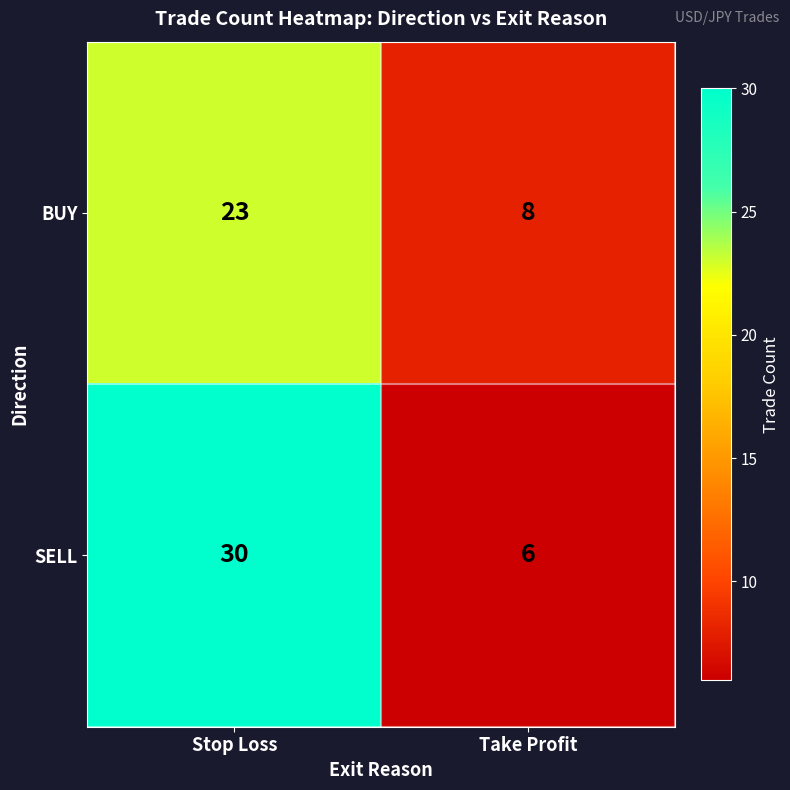

How many distinct data groups are displayed?

2